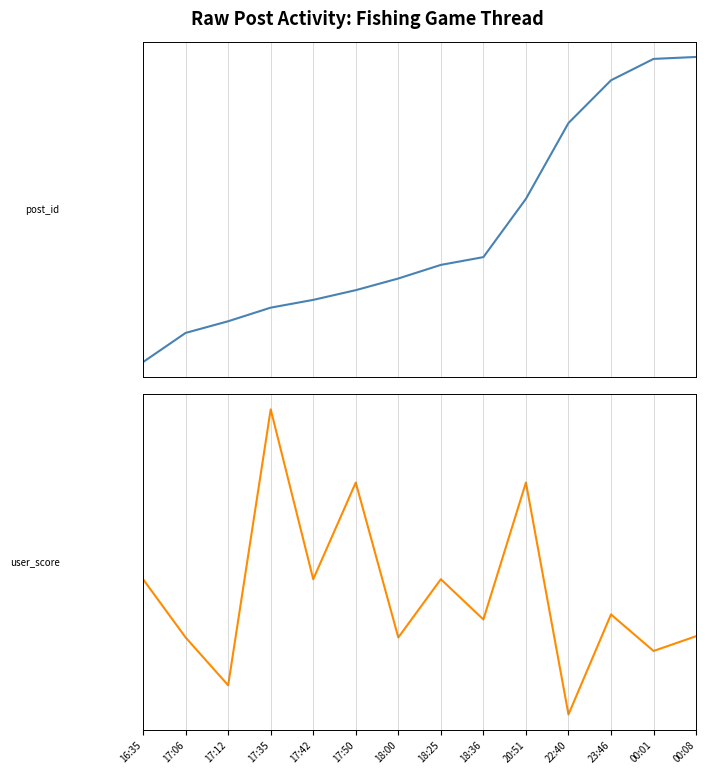

At which category does user_score reach its first local peak?

17:35